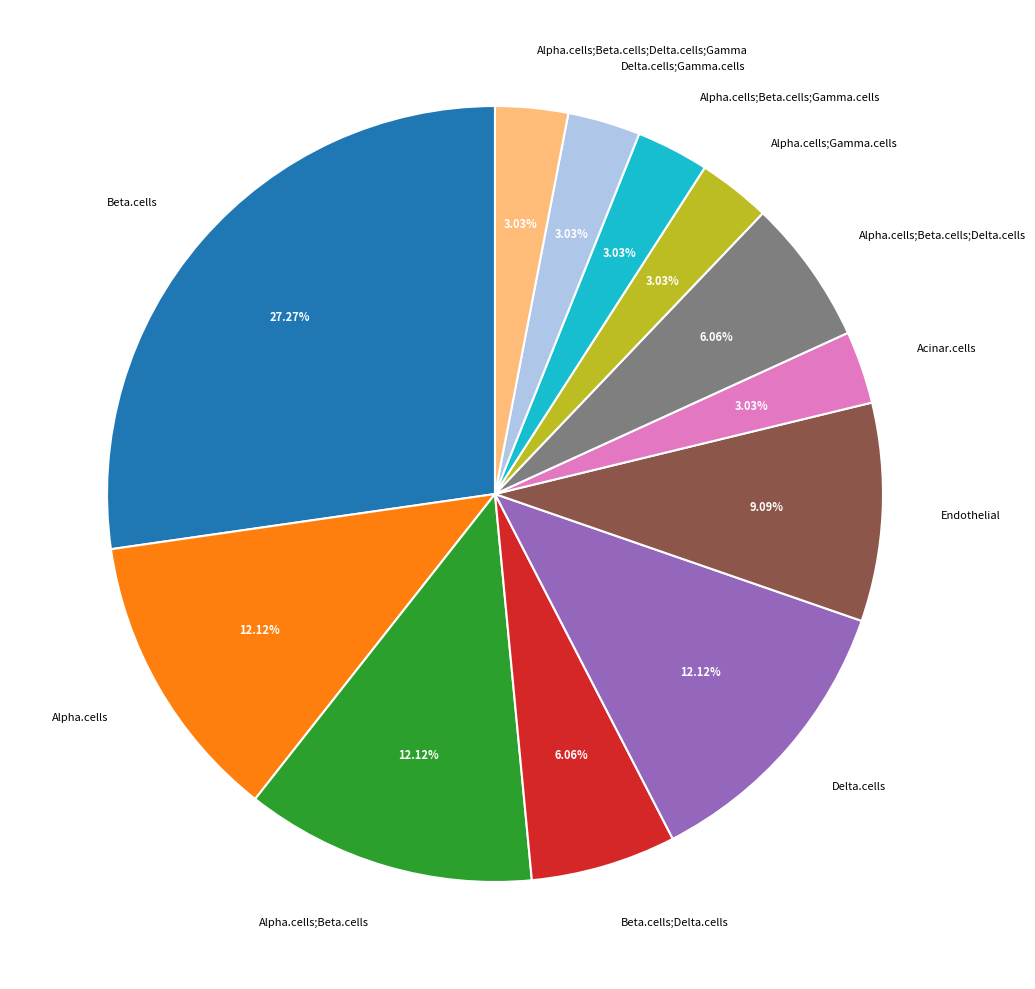

What percentage is the Beta.cells slice, to the nearest percent?

27%